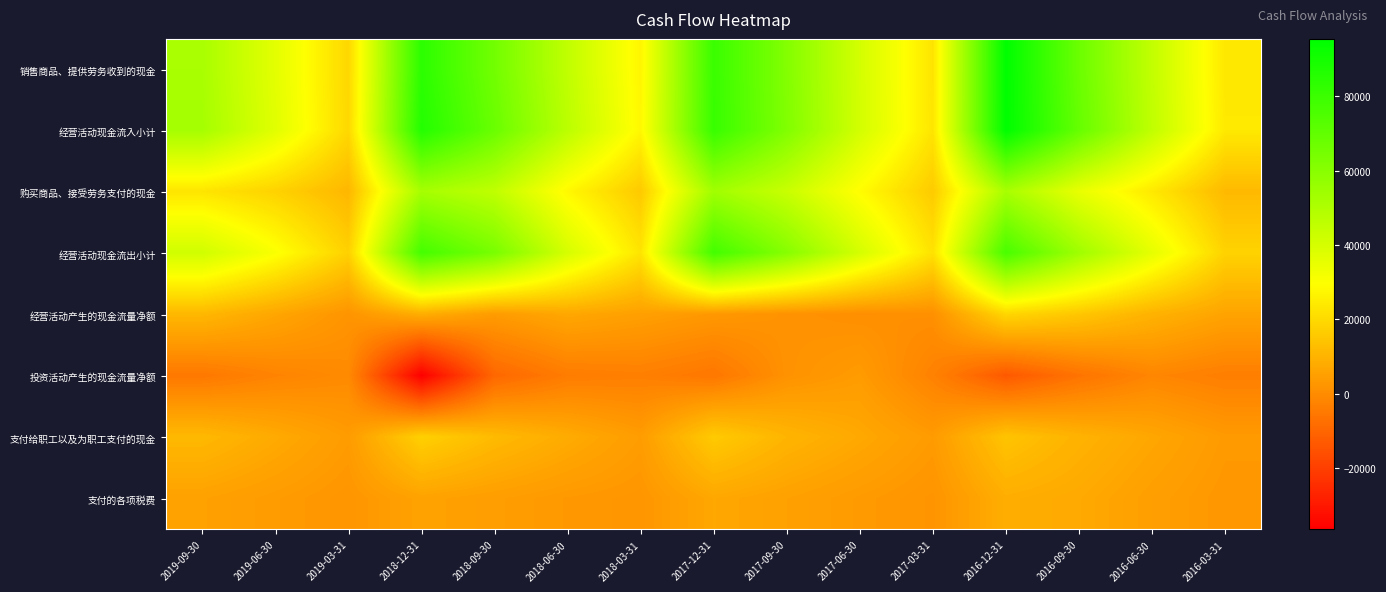

How many series are shown in this chart?

8